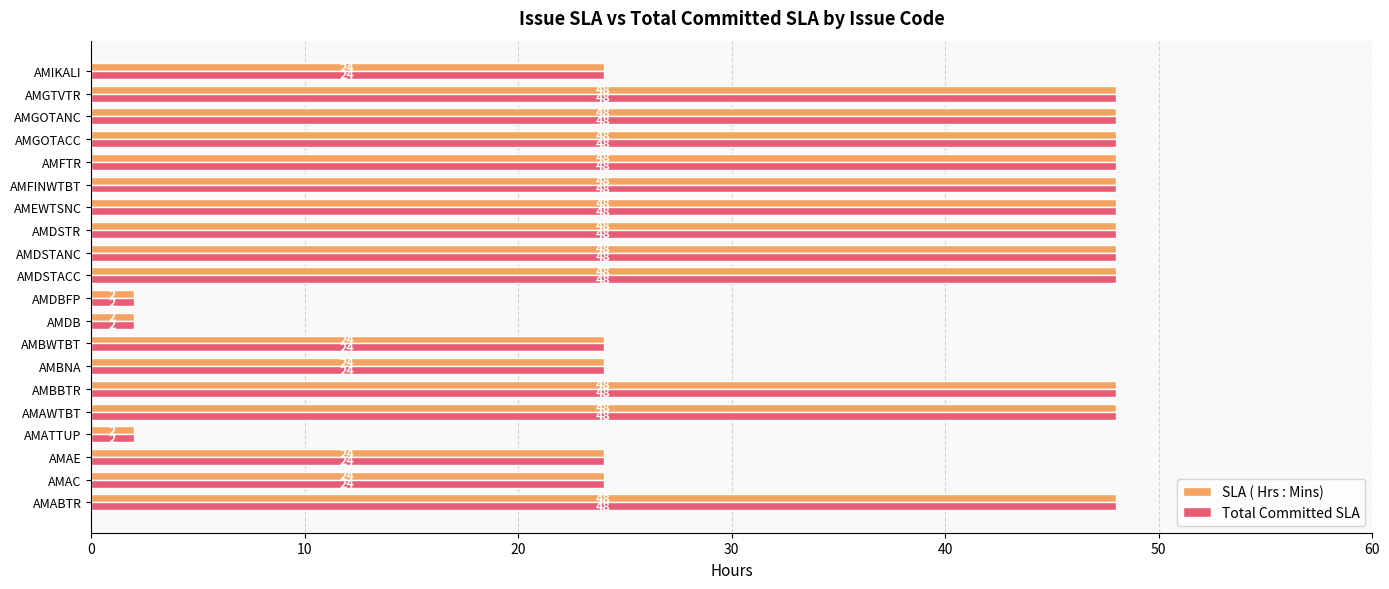

What is the total value across all series at AMATTUP?

4